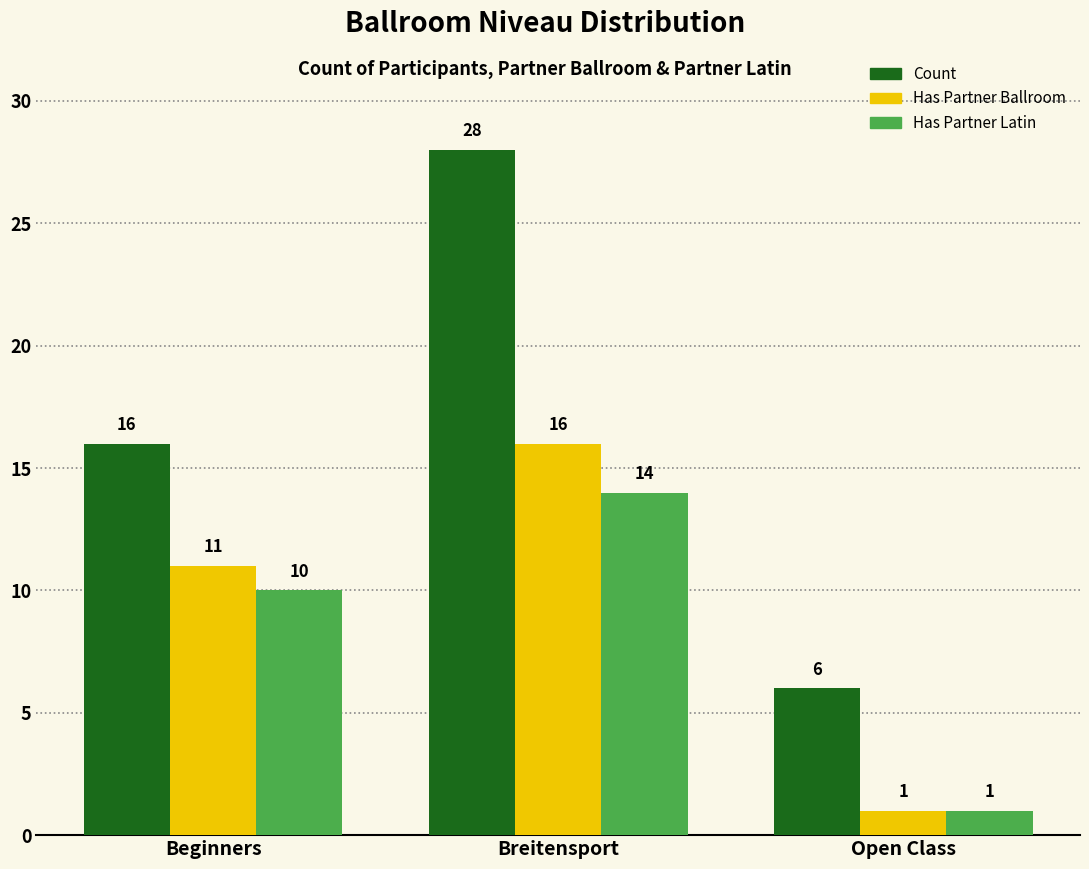

What is the difference between the Has Partner Ballroom values at Open Class and Breitensport?

15